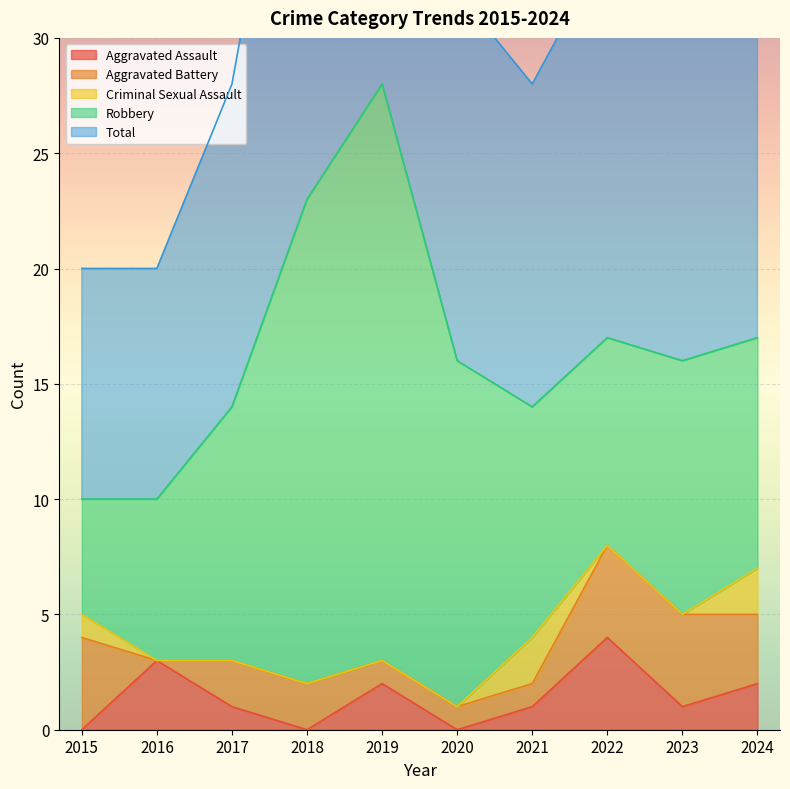

Is it true that Total equals 10 at 2015?

True